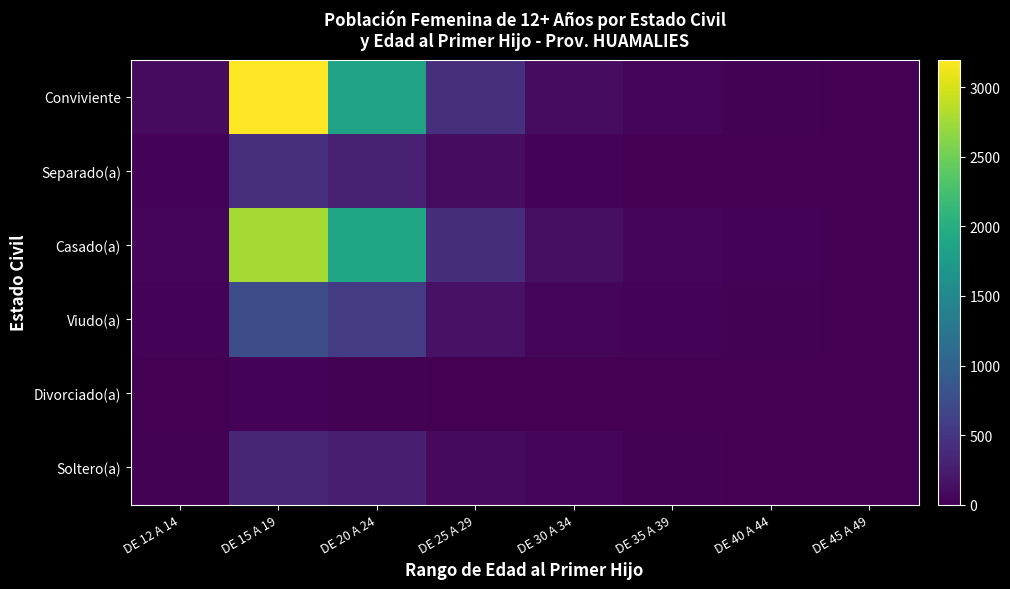

What is the spread (max minus min) of values at DE 20 A 24?

1870